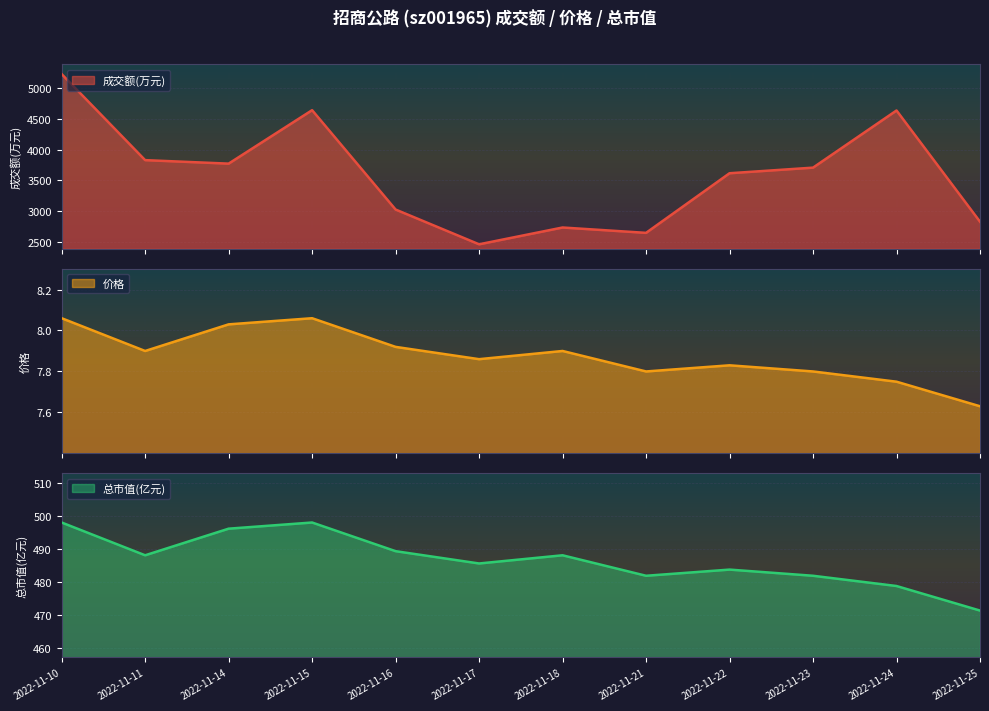

True or false: 价格 and 成交额(万元) intersect in this chart.

False